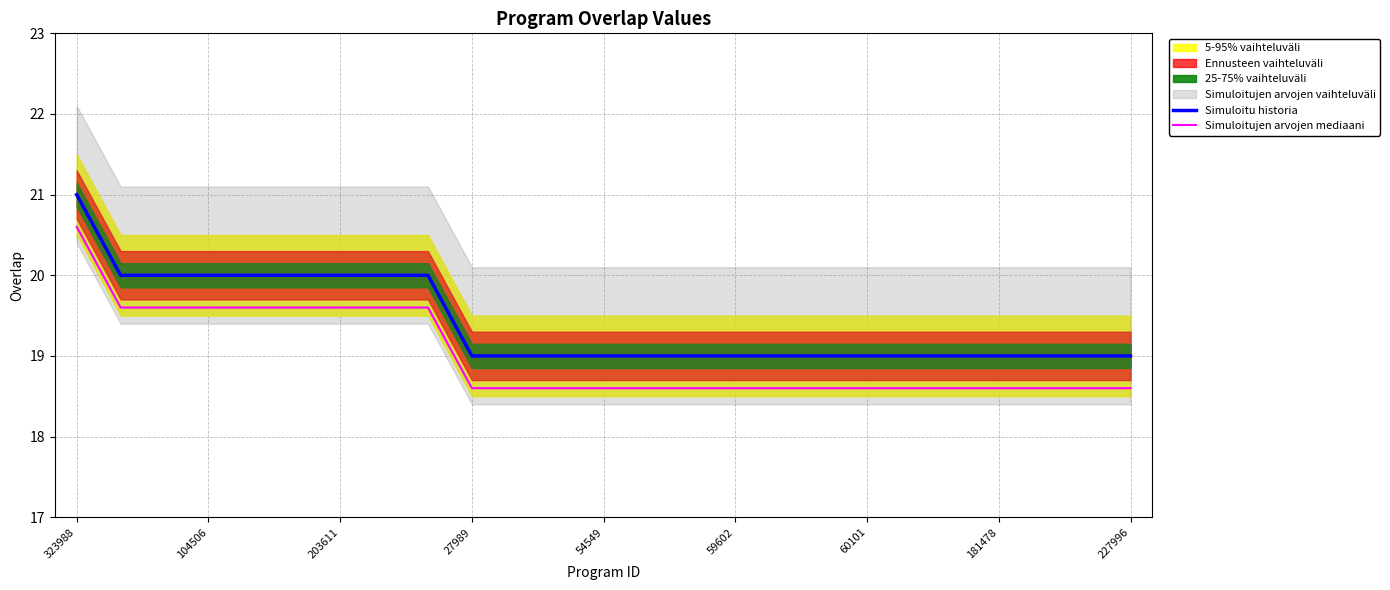

Which series has the largest total across all categories?

Simuloitu historia